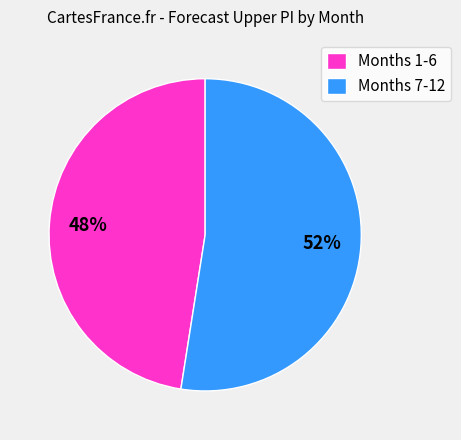

To the nearest percent, what is the combined percentage of Months 7-12 and Months 1-6?

100%